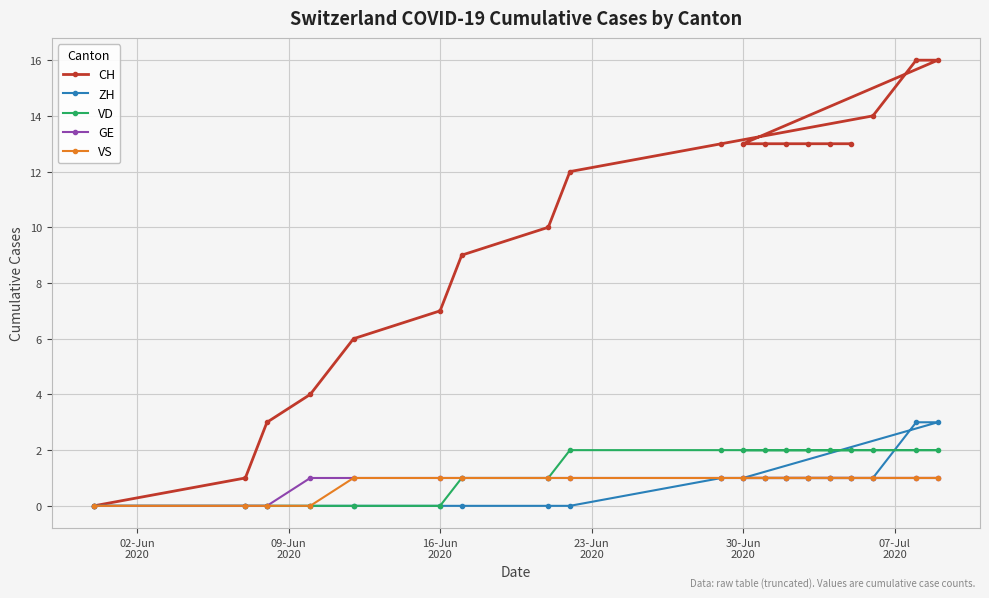

True or false: VS and CH intersect in this chart.

False